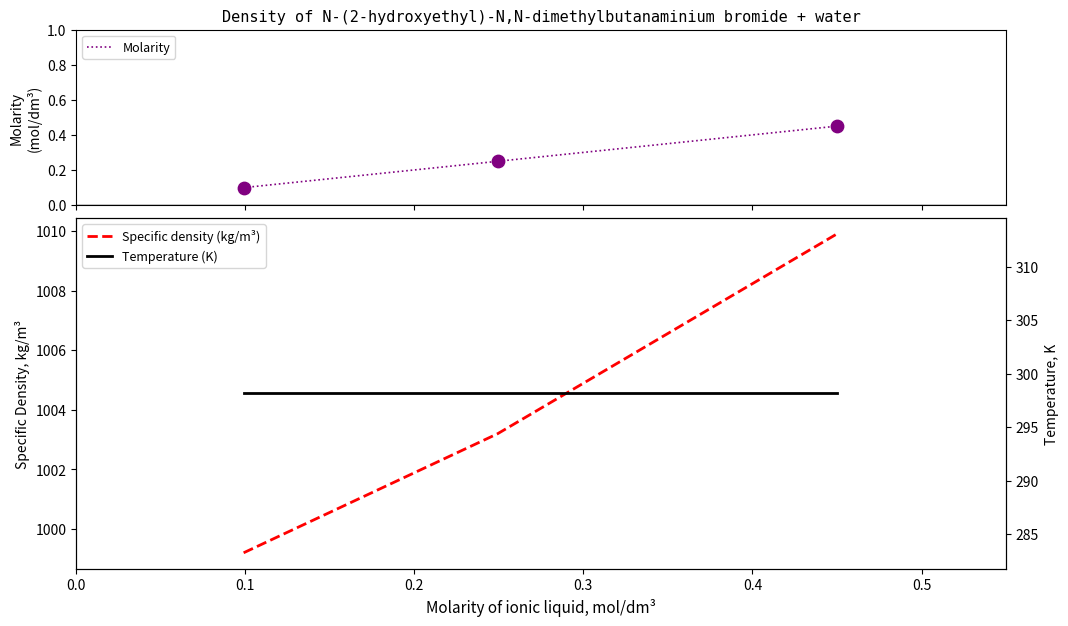

What are all the series names shown in the legend?

Molarity, Specific density (kg/m³), Temperature (K)